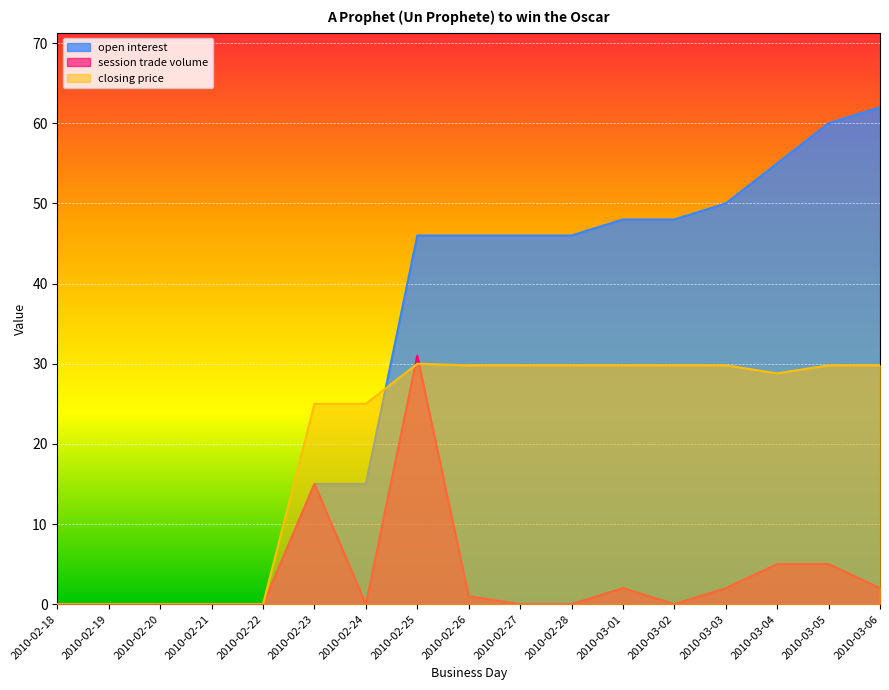

Which label corresponds to the smallest value in the chart?

2010-02-18